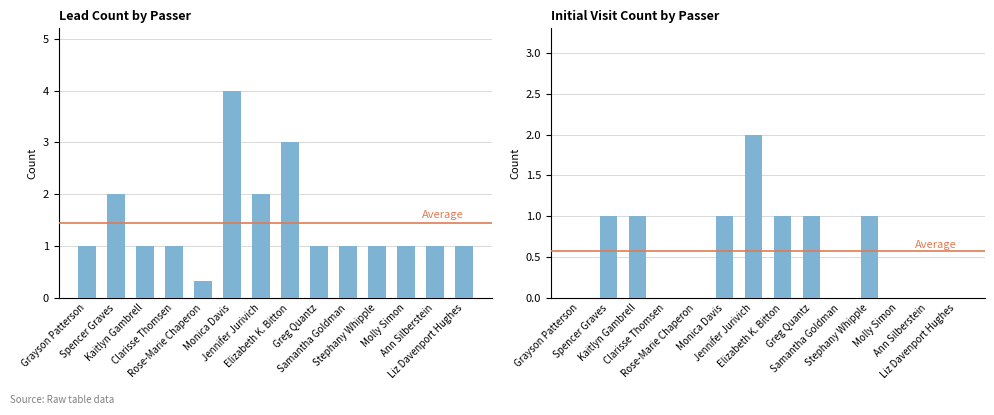

What is the difference between the second highest and minimum values in the Lead Count series?

2.7